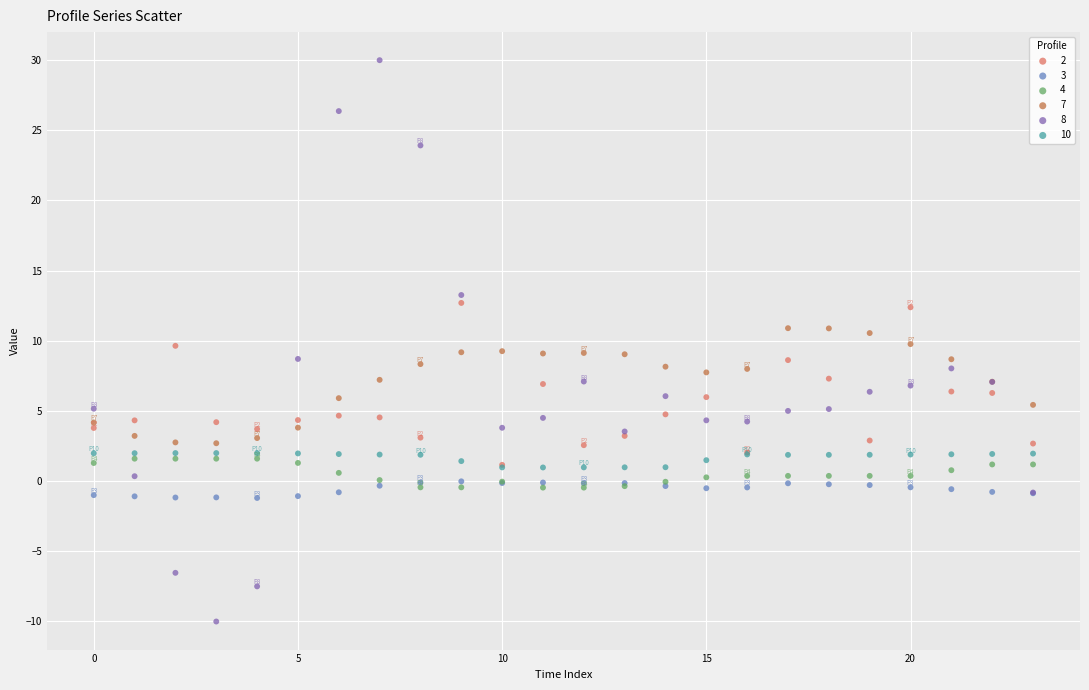

What are all the series names shown in the legend?

2, 3, 4, 7, 8, 10